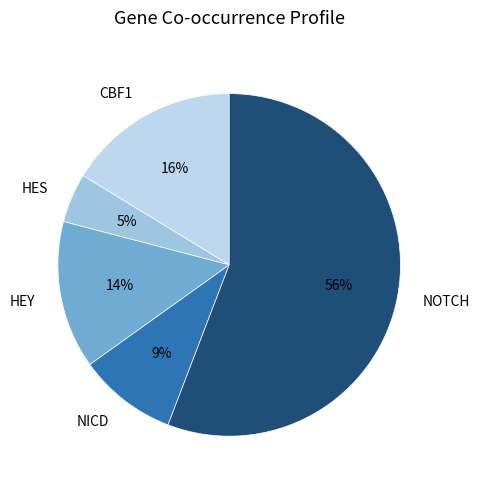

Which slice represents more than half of the pie?

NOTCH